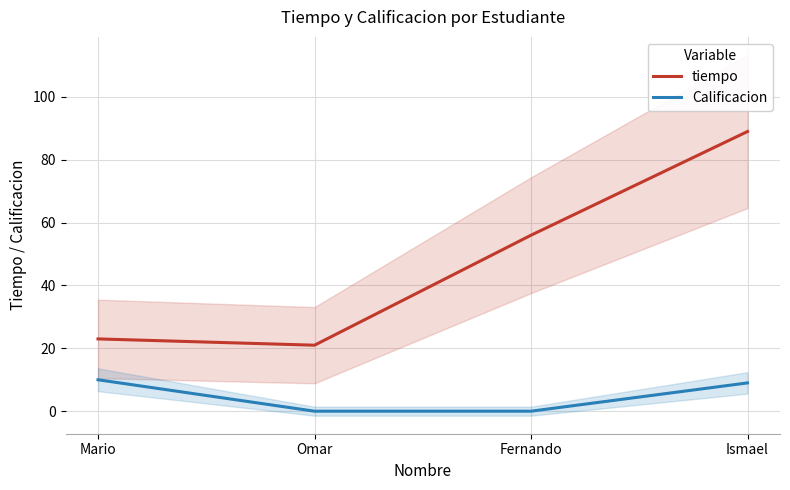

Between Mario and Omar, which series saw the biggest shift?

Calificacion